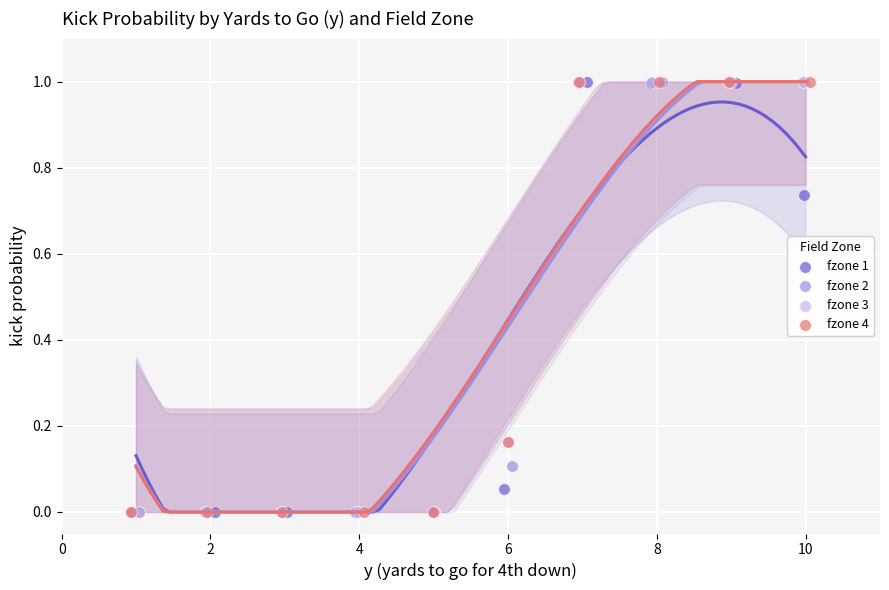

What are all the series names shown in the legend?

fzone 1, fzone 2, fzone 3, fzone 4